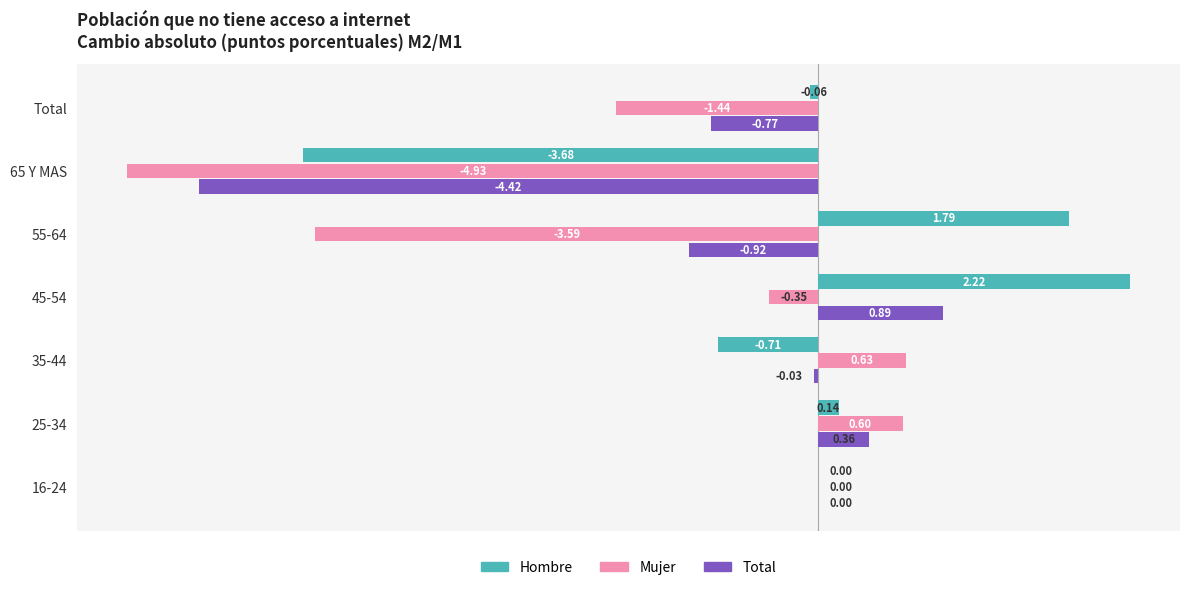

At which category is the sum across all series the highest?

45-54